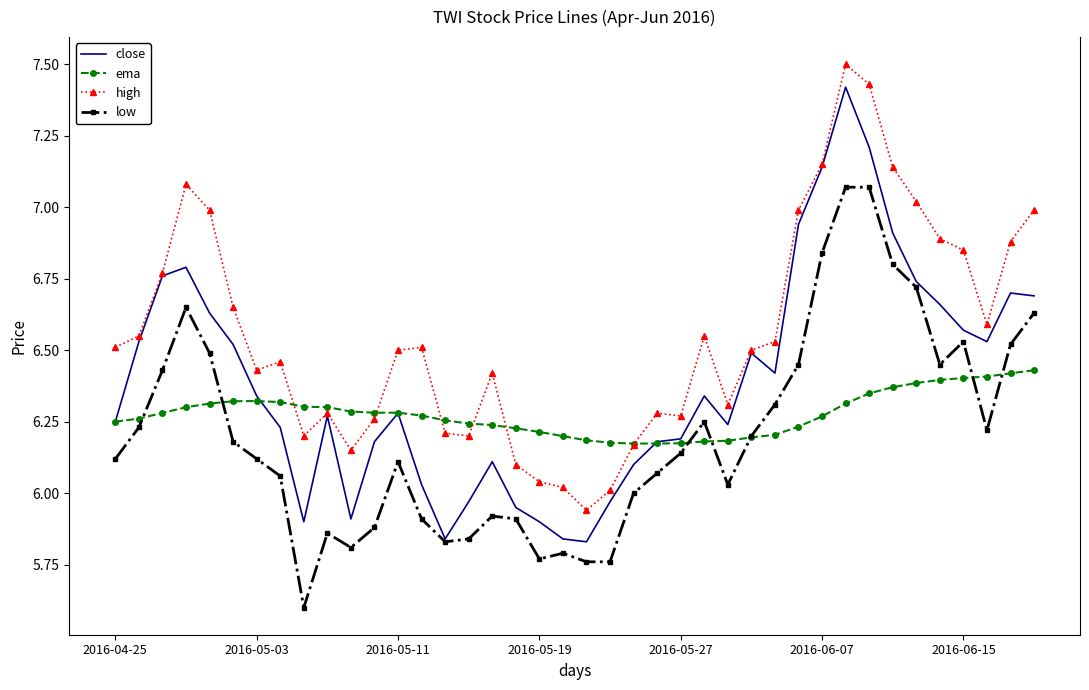

What is the highest value of the high series?

7.5